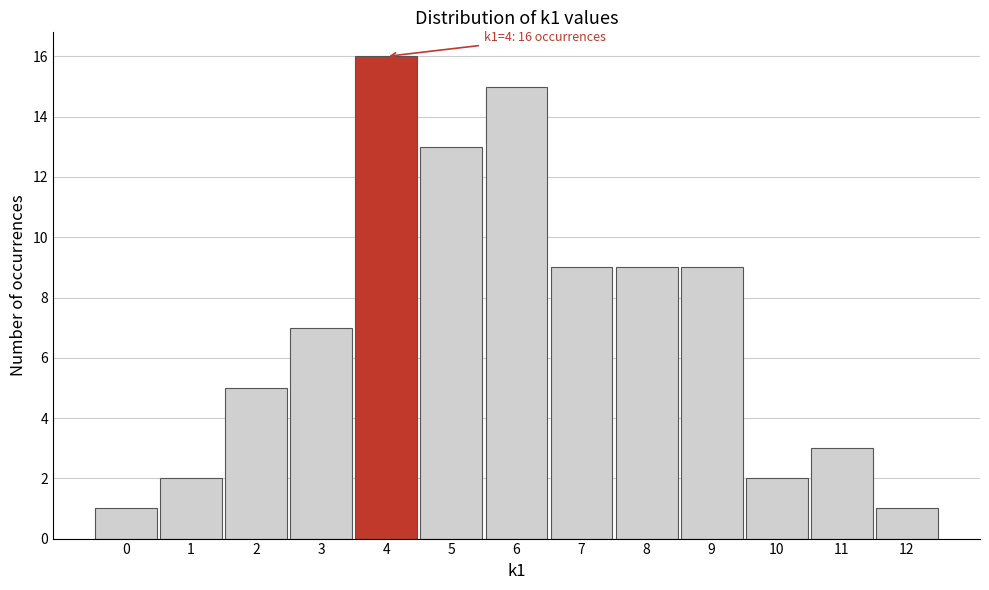

Over which range of the x-axis is the bar tallest?

3.5 to 4.5